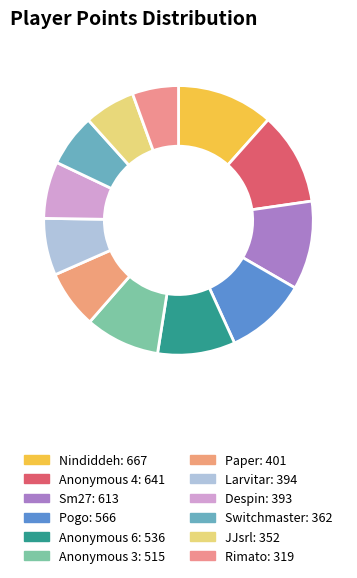

Between JJsrl and Despin, which is larger?

Despin